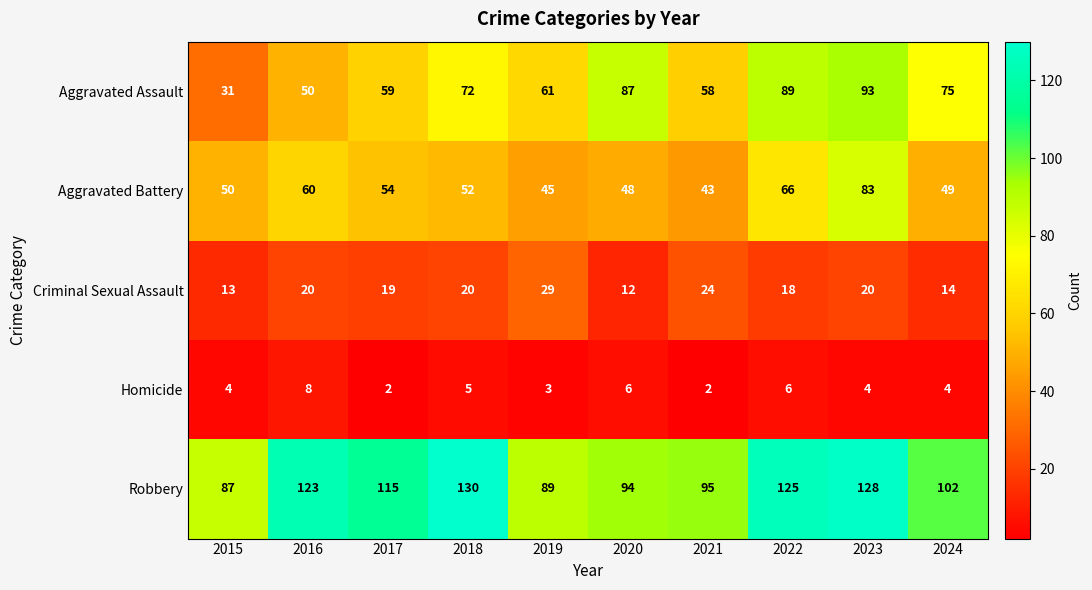

What is the total value across all series at 2016?

261